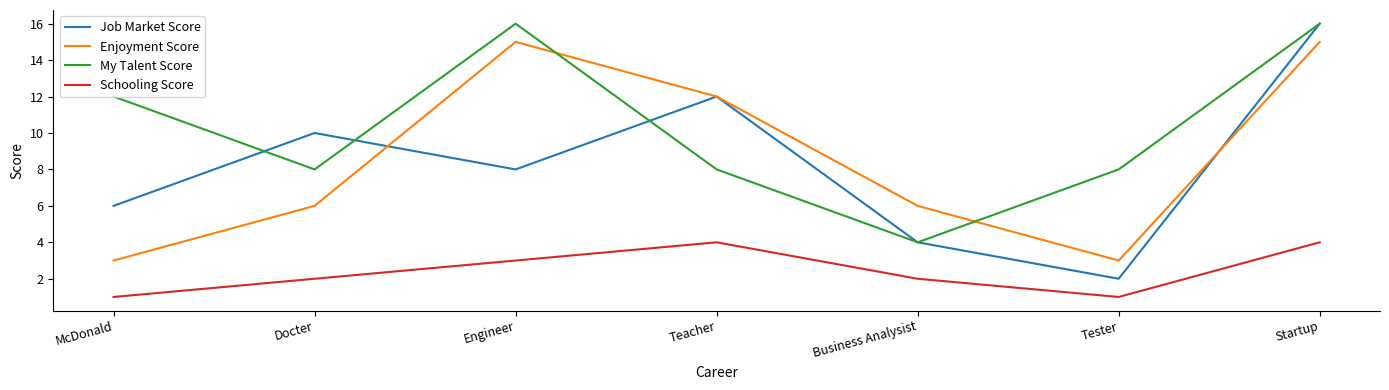

What is the greatest value displayed?

16